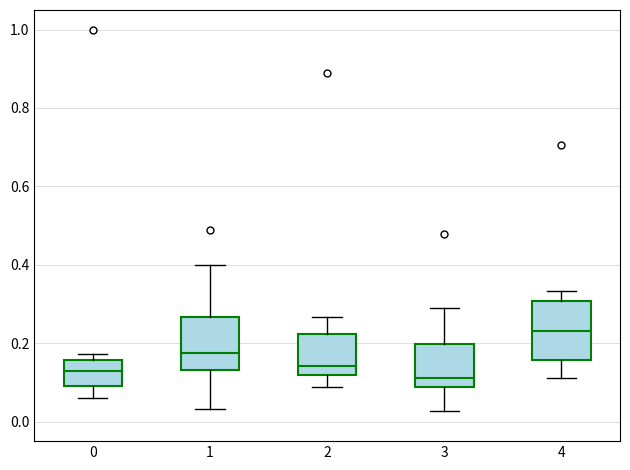

Where does the median line of the box at x = 2 sit on the y-axis? The values are not printed on the chart, so give them approximately, as read against the axis.

0.14